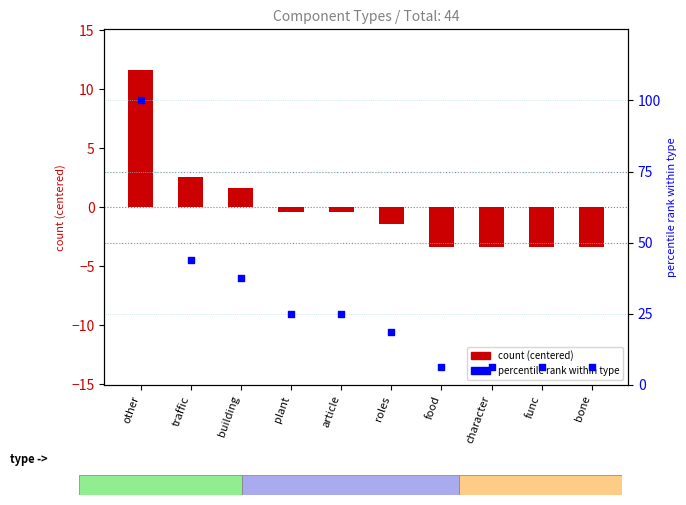

What is the total value across all series at plant?

24.6